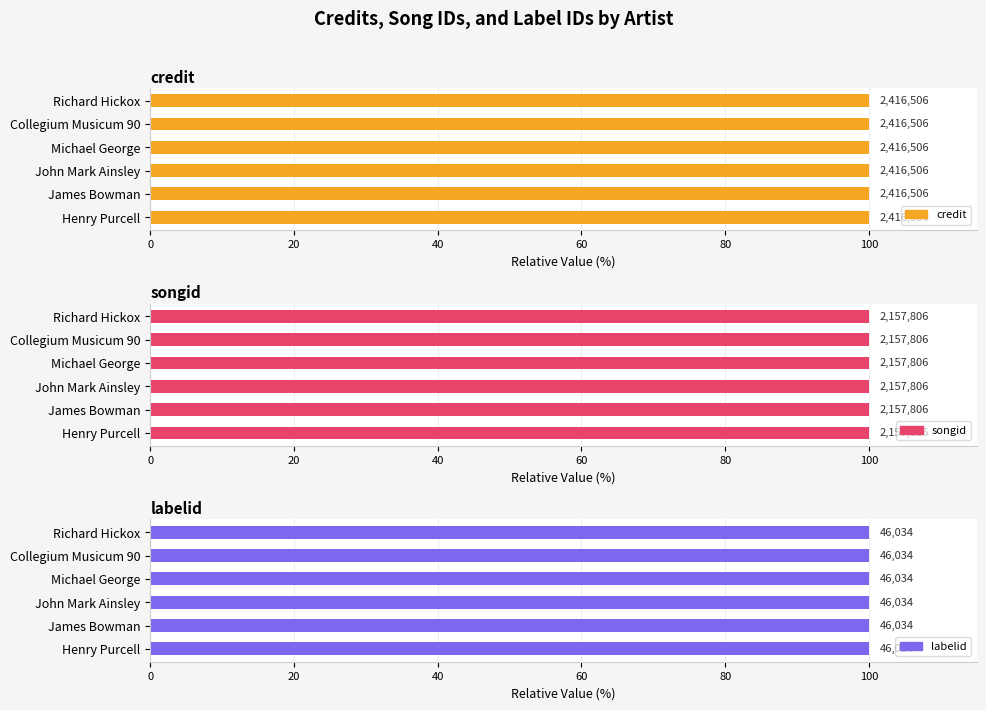

Is the value of labelid at 7 greater than the value of credit at Collegium Musicum 90?

No